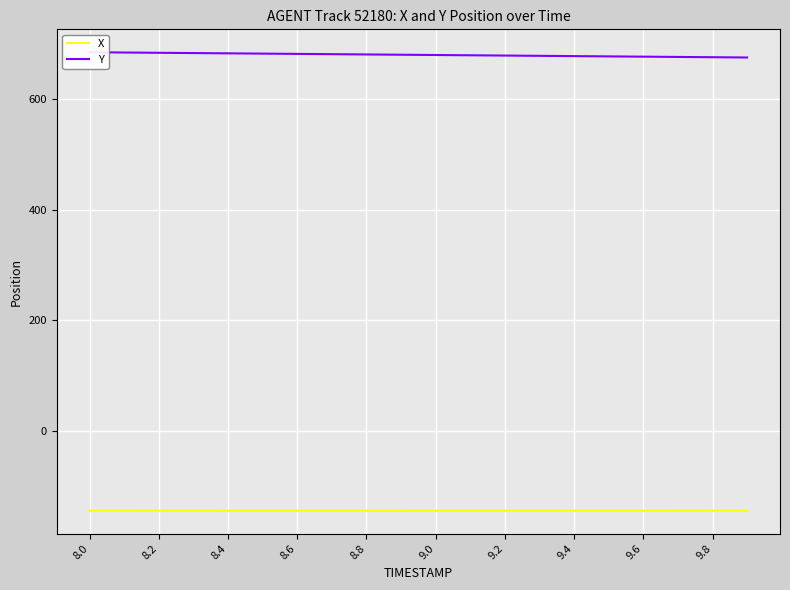

True or false: Y and X intersect in this chart.

False